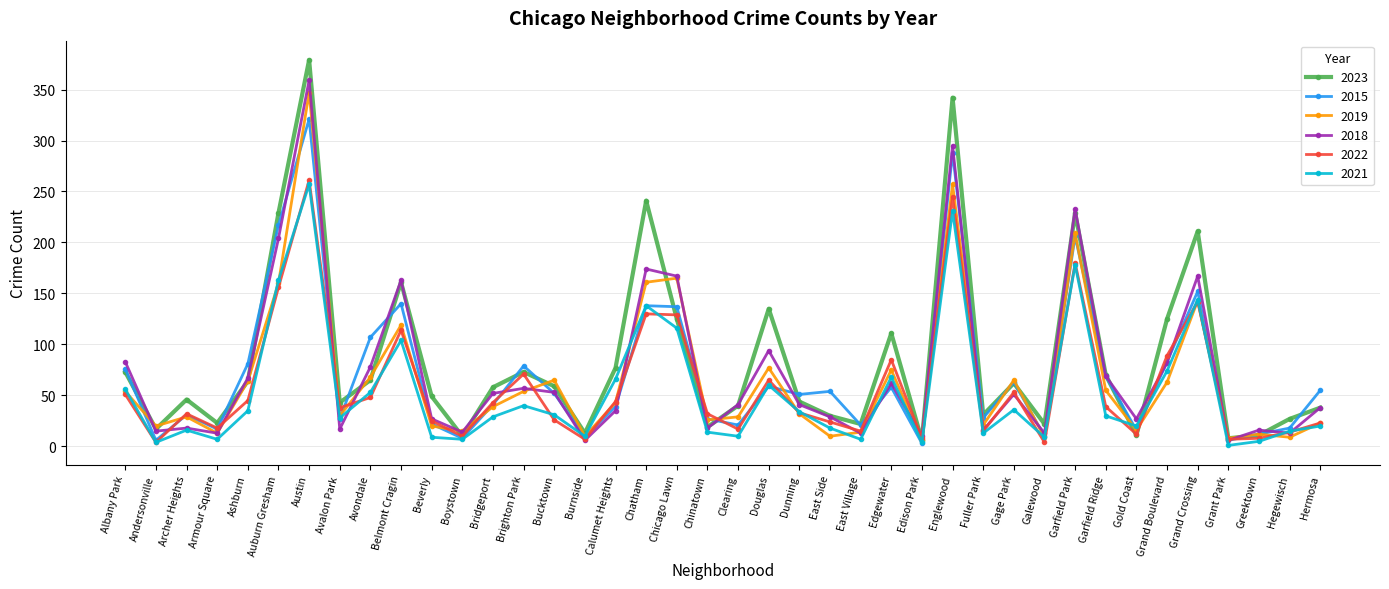

What is the total value across all series at Andersonville?

66